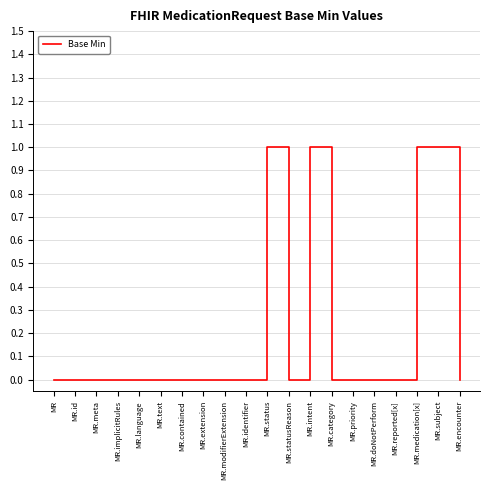

Is this an area chart (filled region under the line)?

No